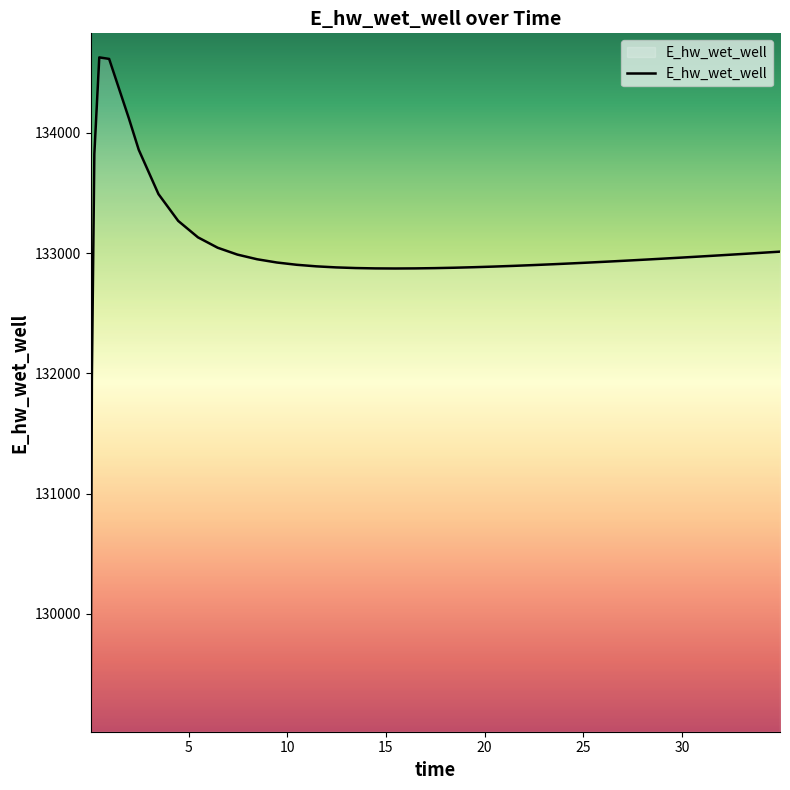

What is the maximum value shown in the chart?

134628.0